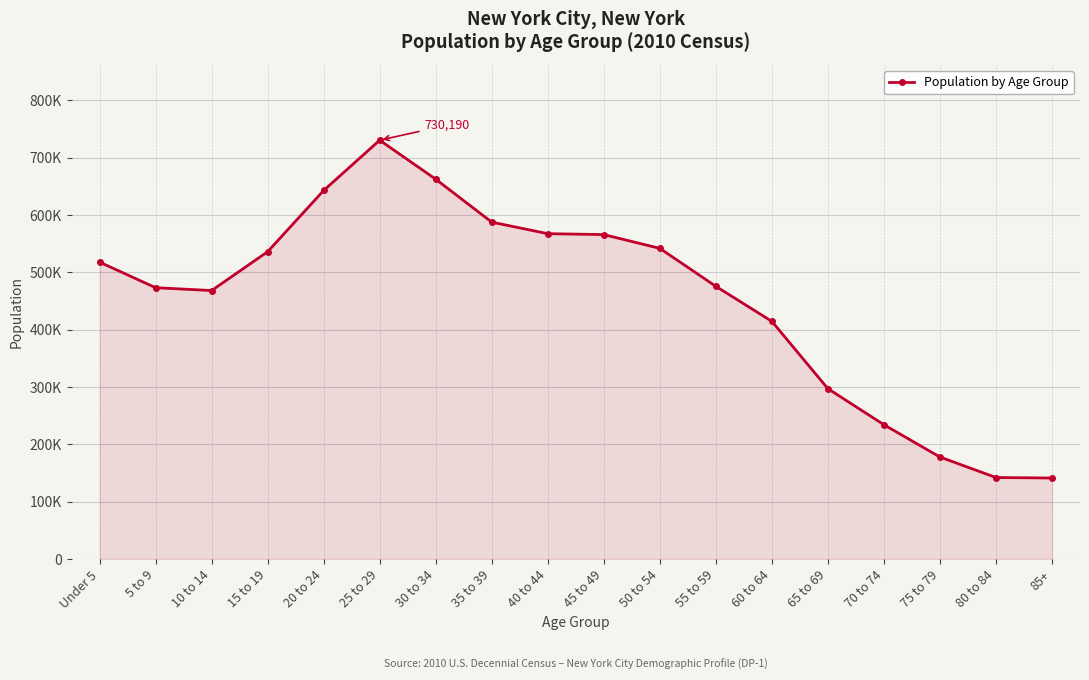

Does the chart have visible grid lines?

Yes